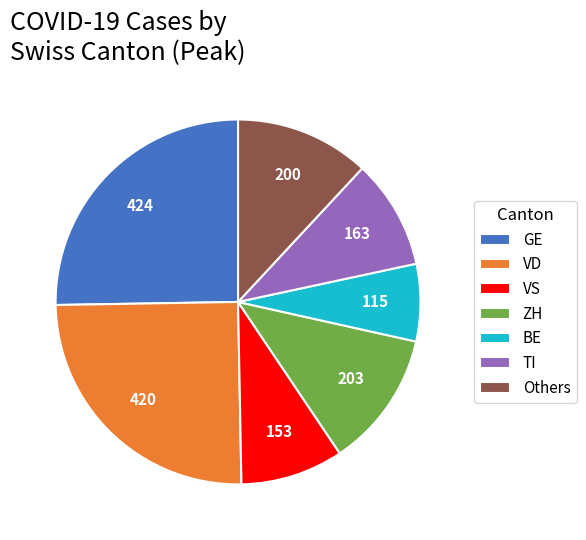

What is the smallest slice in the pie chart?

BE